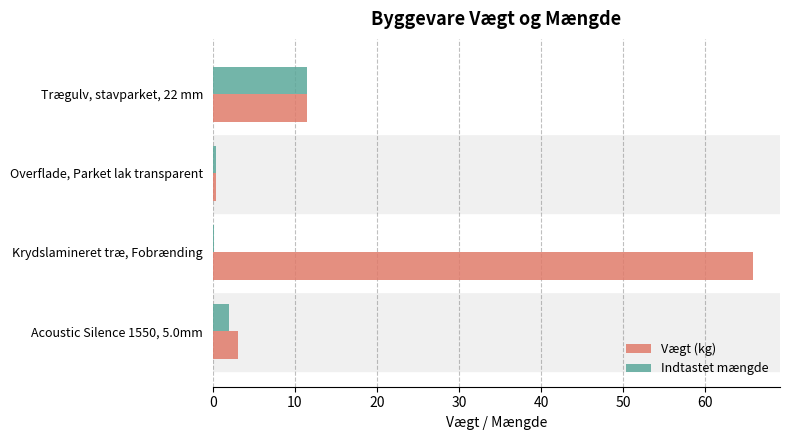

What is the average value of the Indtastet mængde series?

3.5